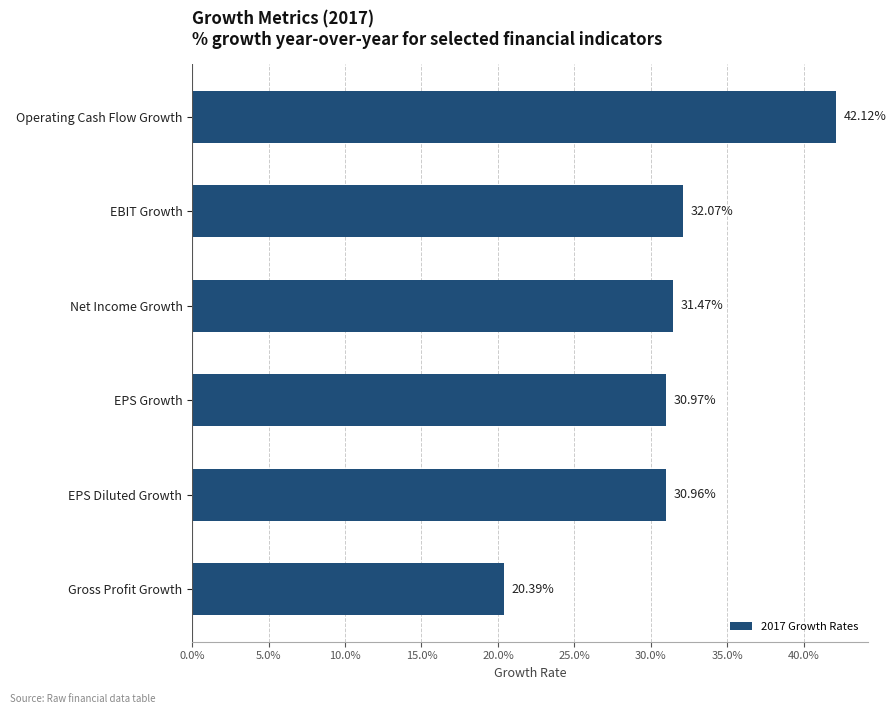

Count the values in the range 0 to 1.

6